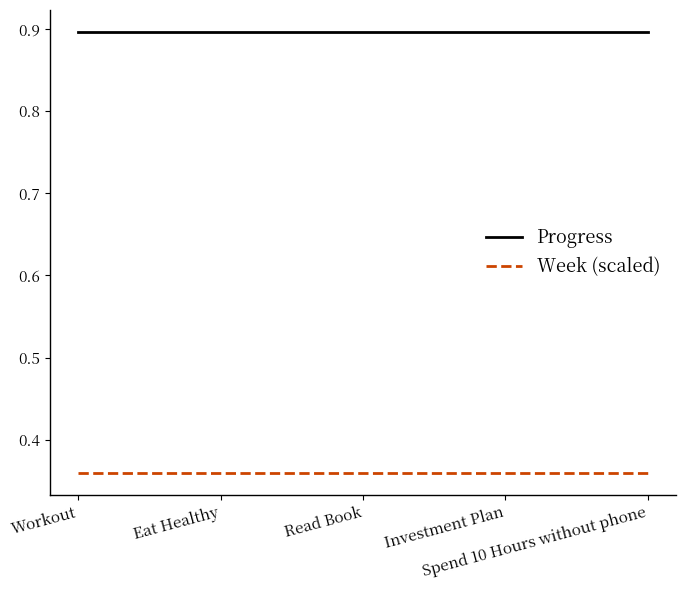

Rank the series by their maximum value, from lowest to highest.

Week (scaled), Progress